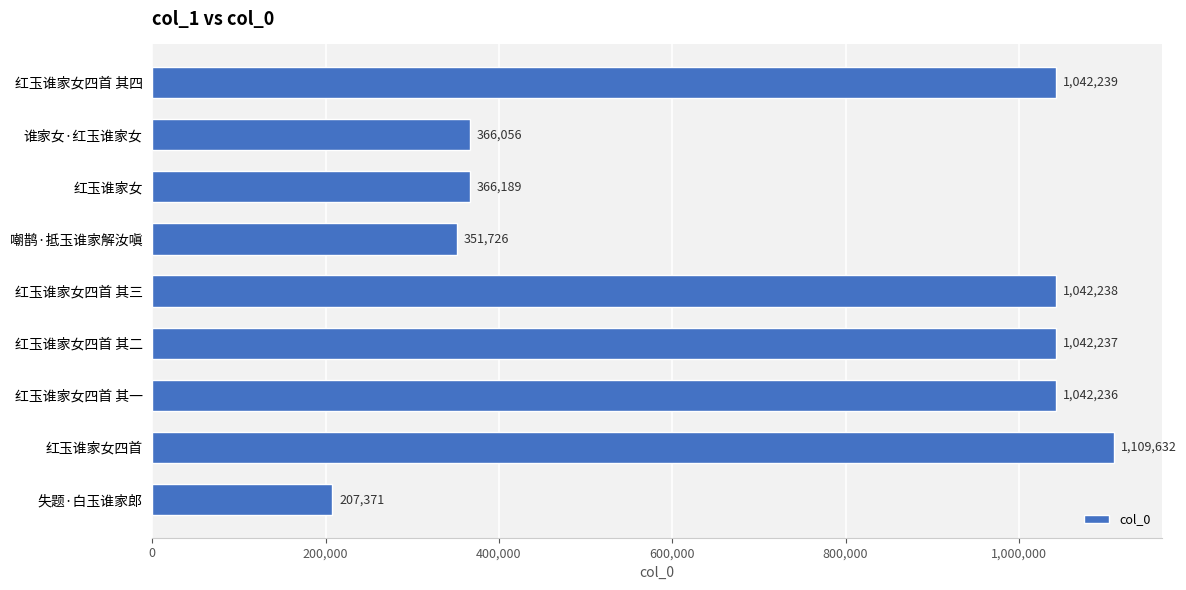

What is the sum of all values?

6569924